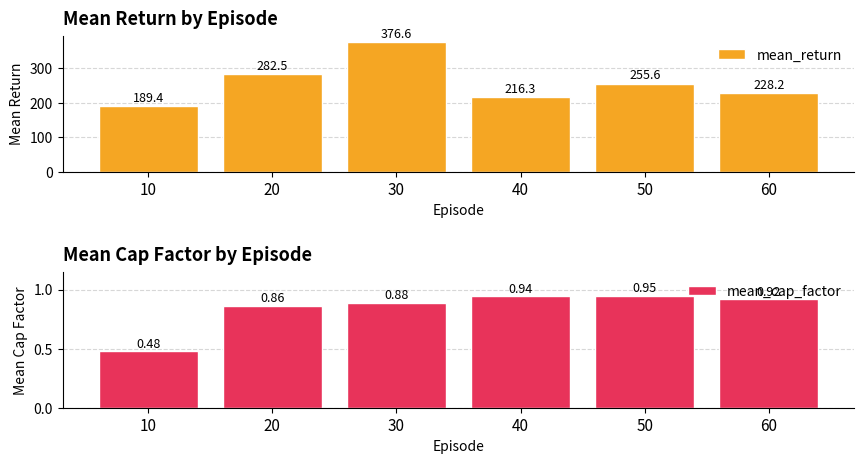

What is the minimum value for mean_return?

189.4